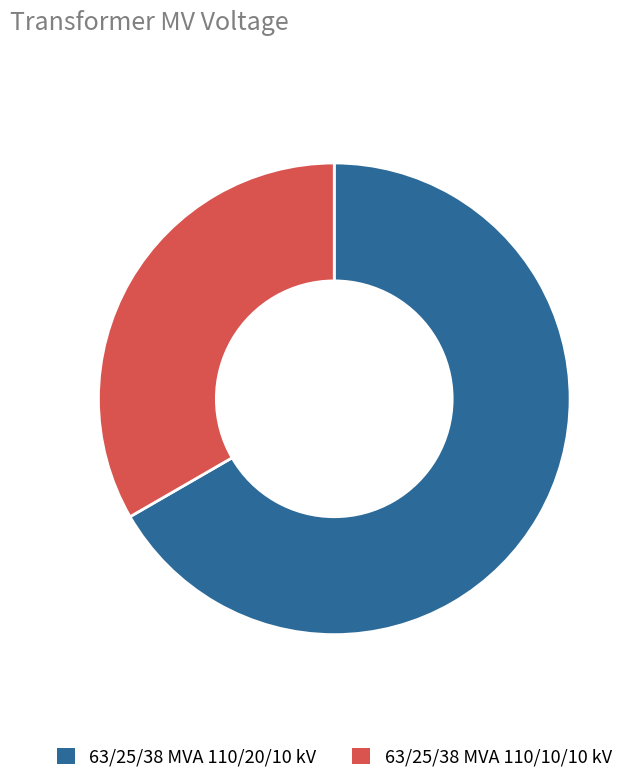

Is it true that 63/25/38 MVA 110/10/10 kV is 20% of the pie?

False